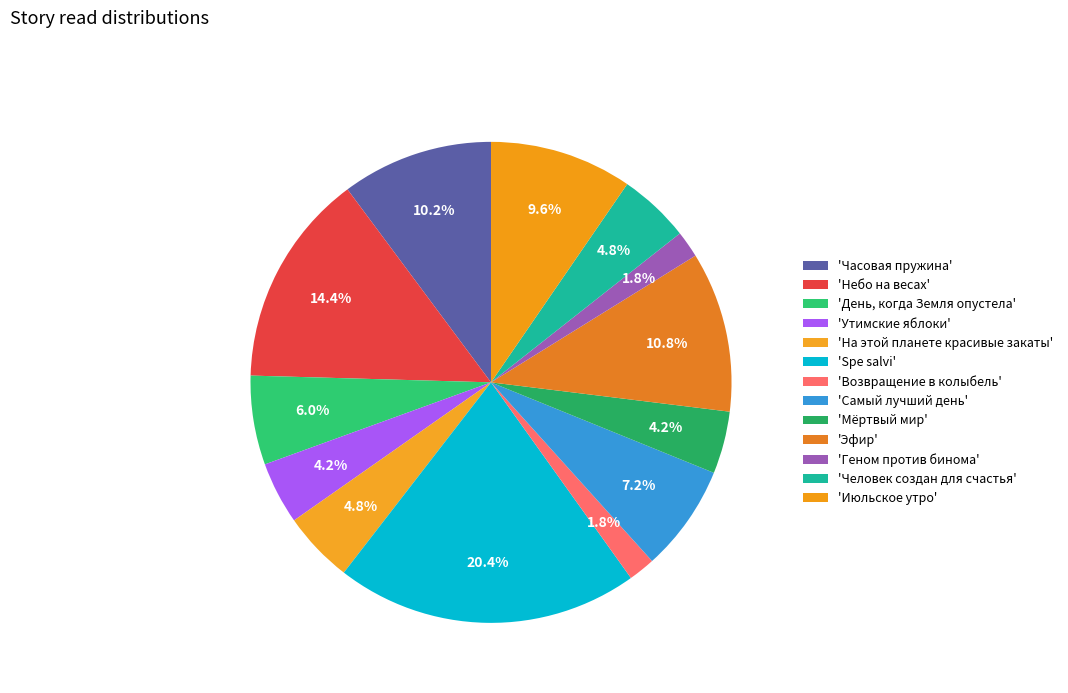

Count the number of slices in the pie.

13